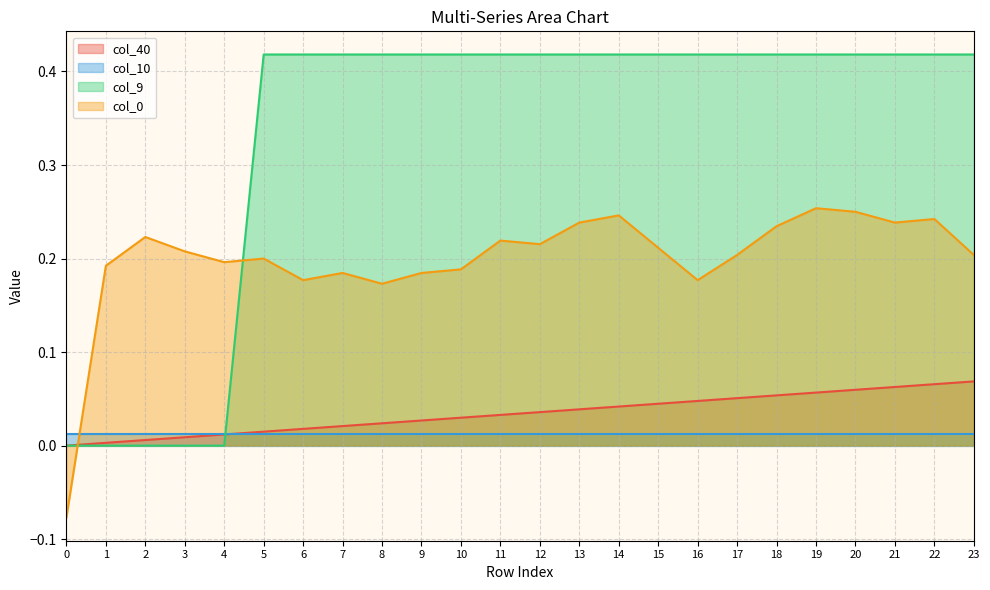

Which category has the highest value across all series?

5